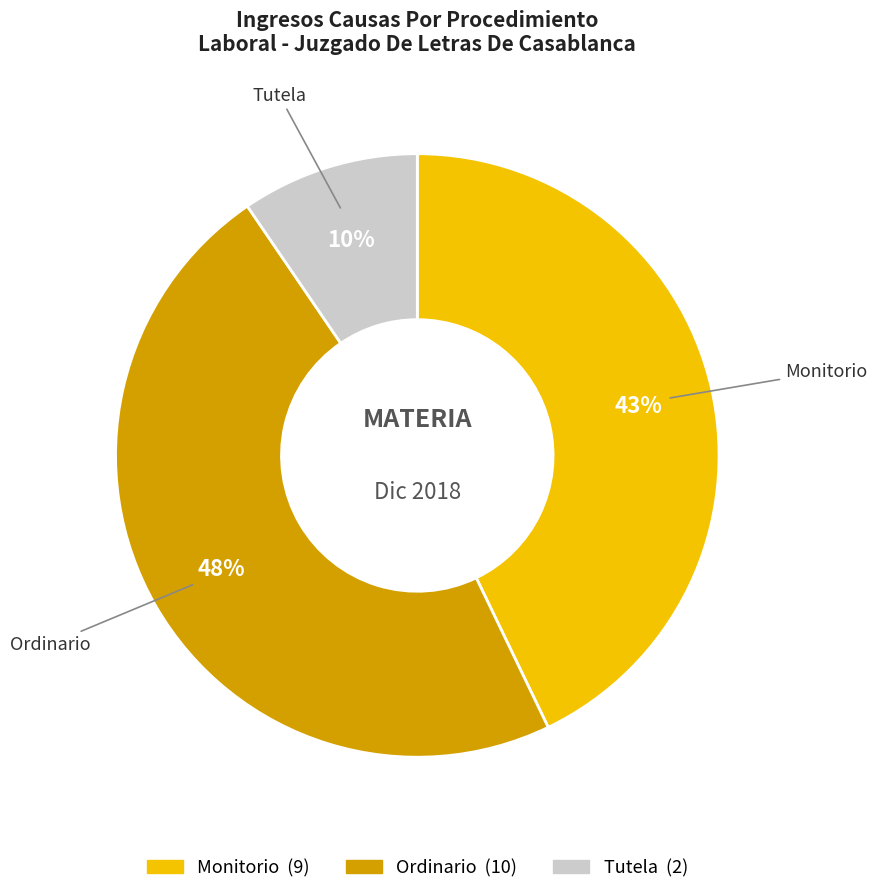

Does Monitorio account for over 50% of the chart?

No